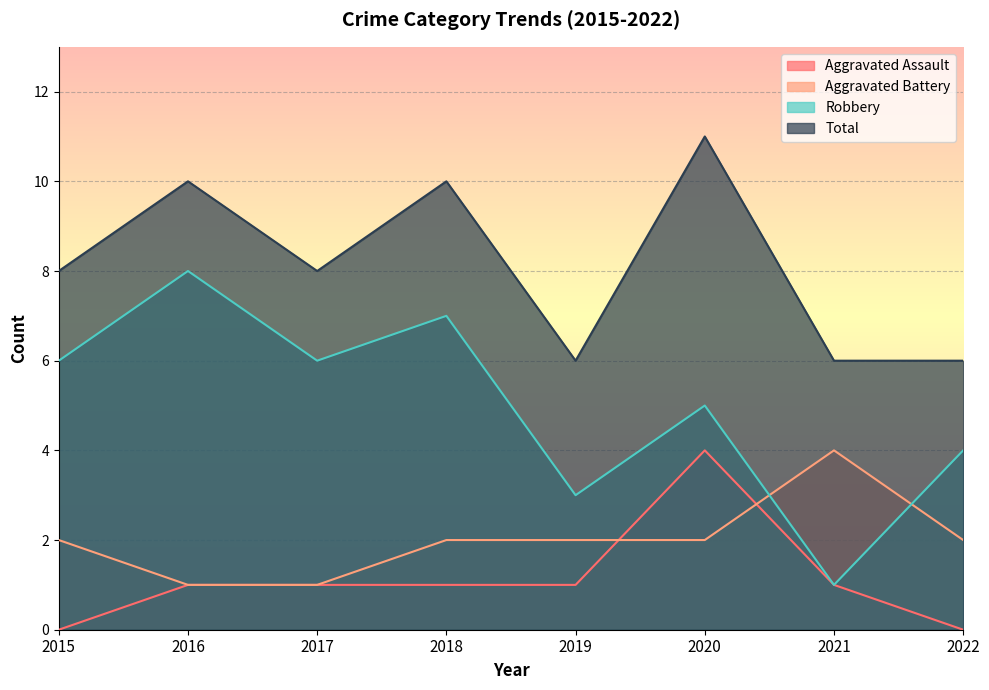

What are all the series names shown in the legend?

Aggravated Assault, Aggravated Battery, Robbery, Total